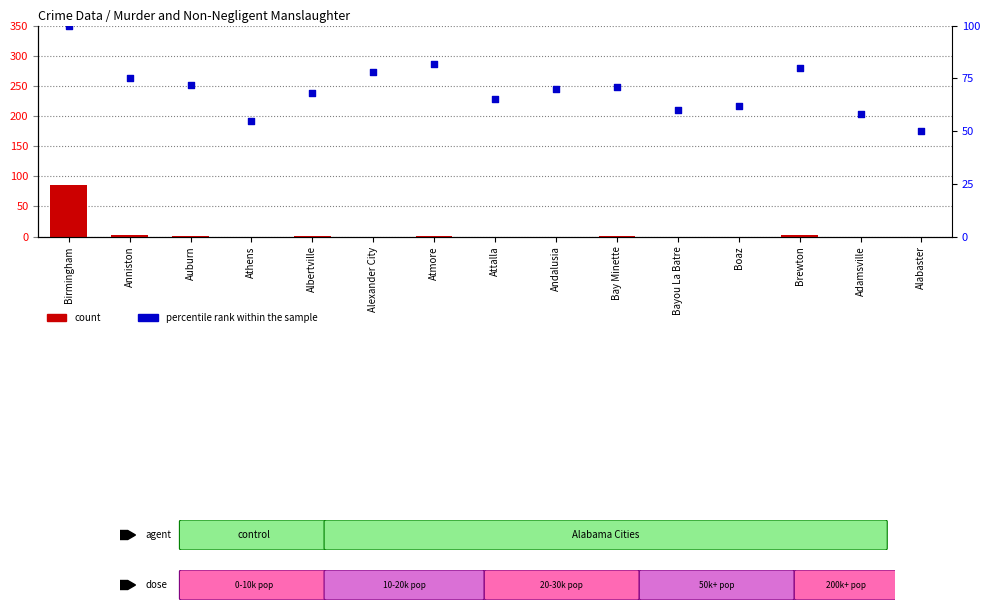

At how many categories does at least one series exceed 12?

15